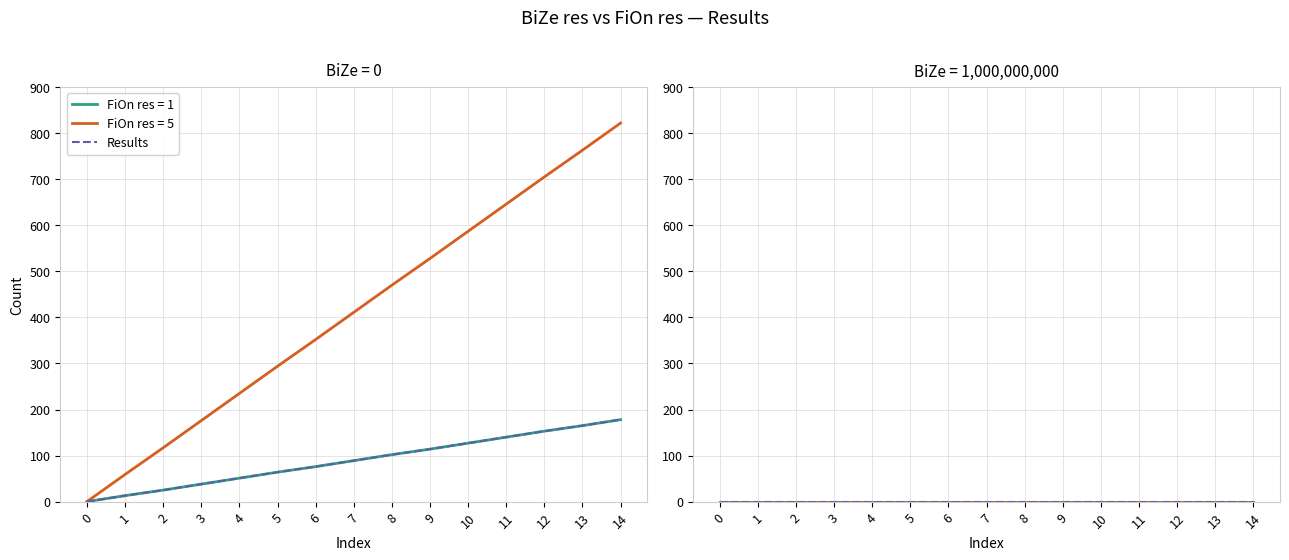

The value of BiZe=1000000000 at 2 is -508. True or false?

False